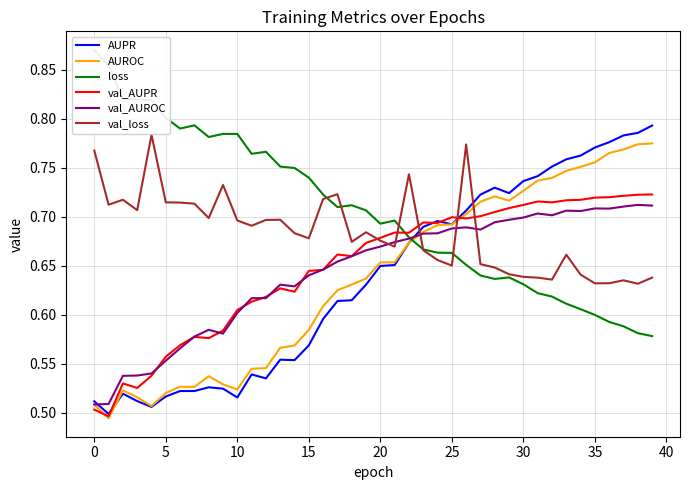

The val_AUPR series shows 0.7 at 25. True or false?

True